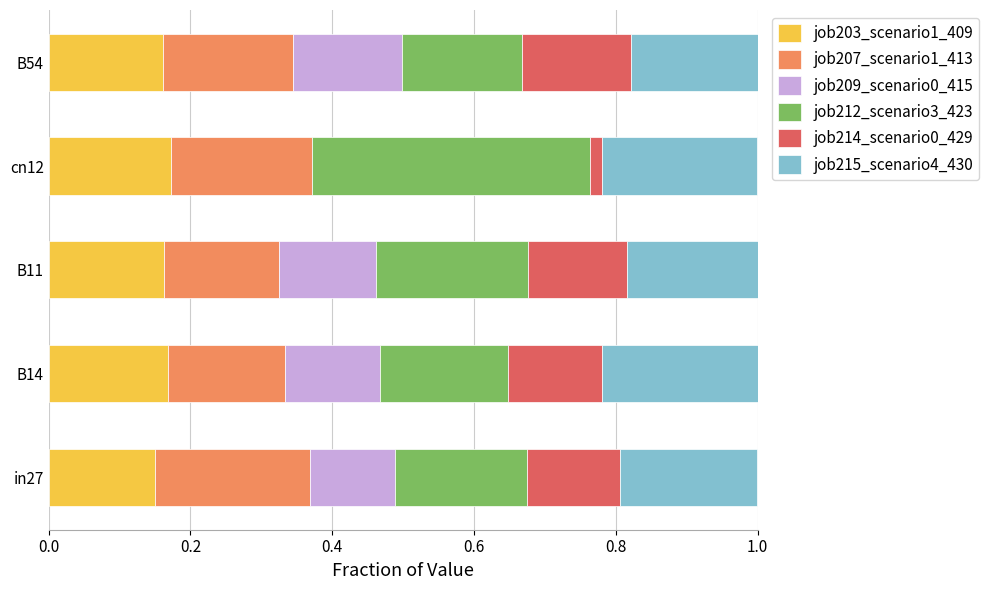

What is the total value across all series at B14?

1.0